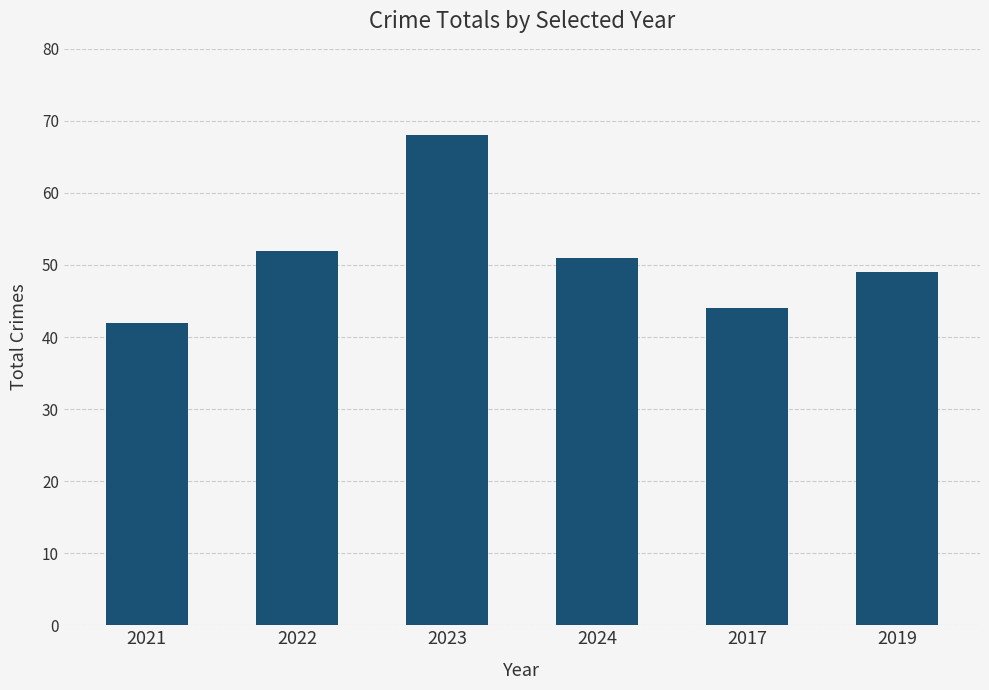

True or false: the data shows 44 at 2017.

True